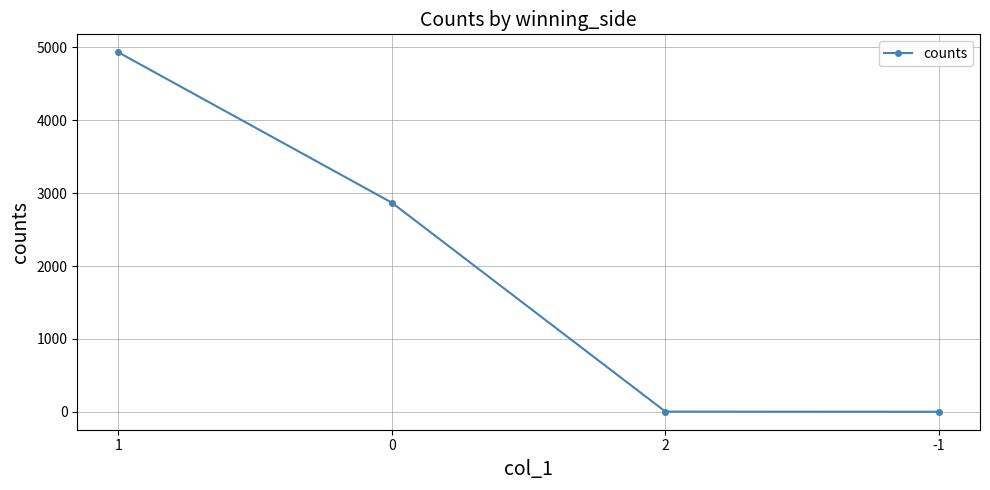

True or false: the data has more than 1 interior local peaks.

False